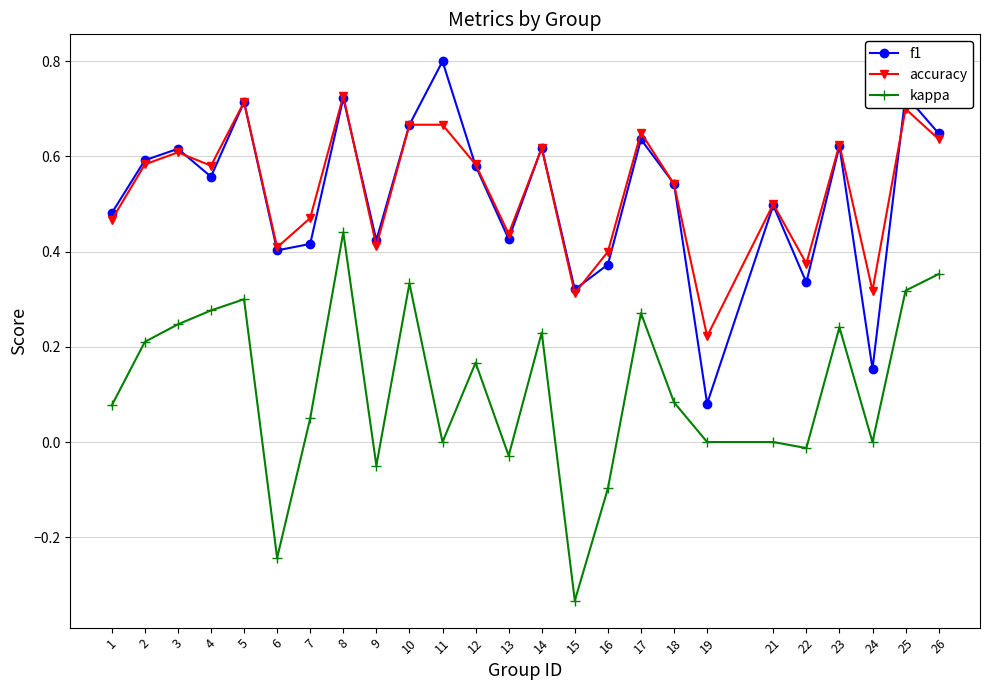

What is the value of the kappa point at the 16th from the left?

-0.1